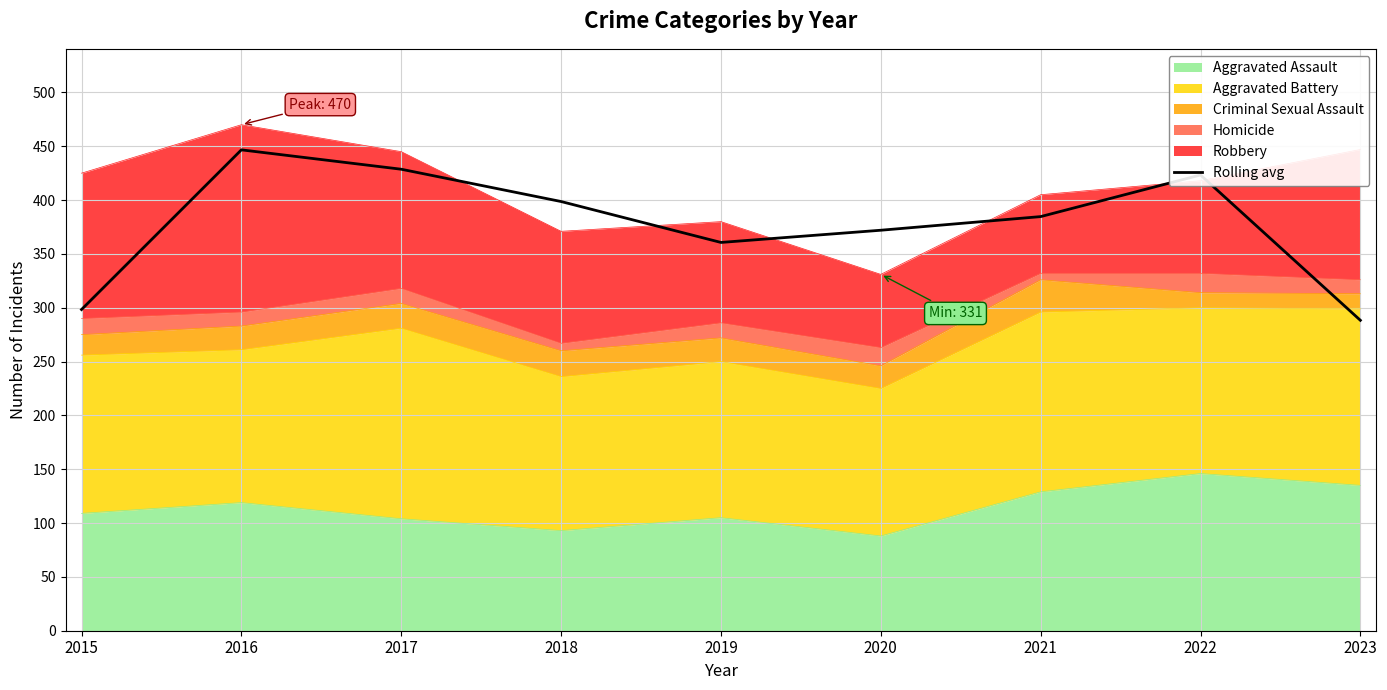

The chart shows a value of 132.1 at 2022. True or false?

False